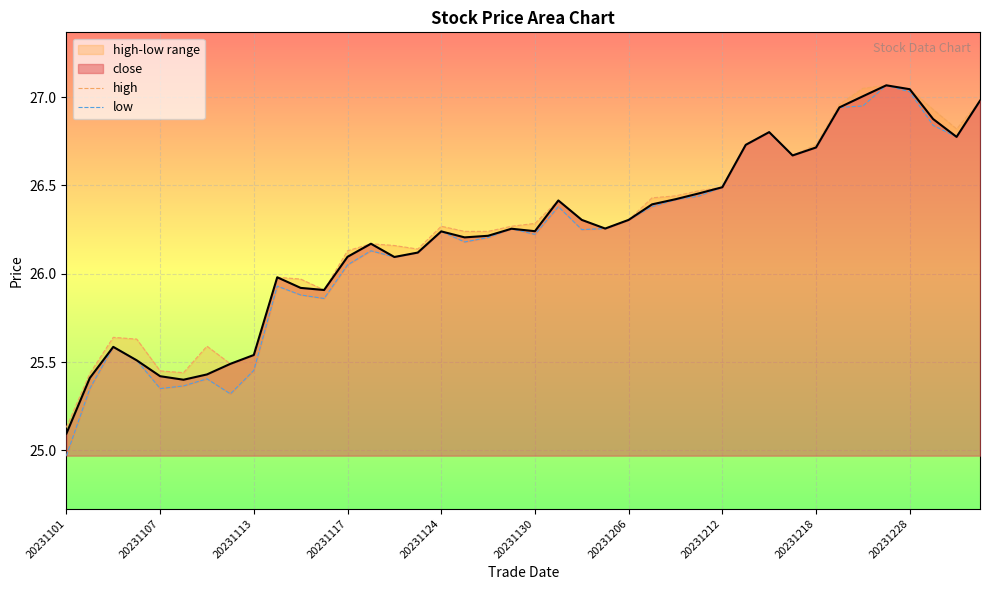

What is the lowest value of the close series?

25.1